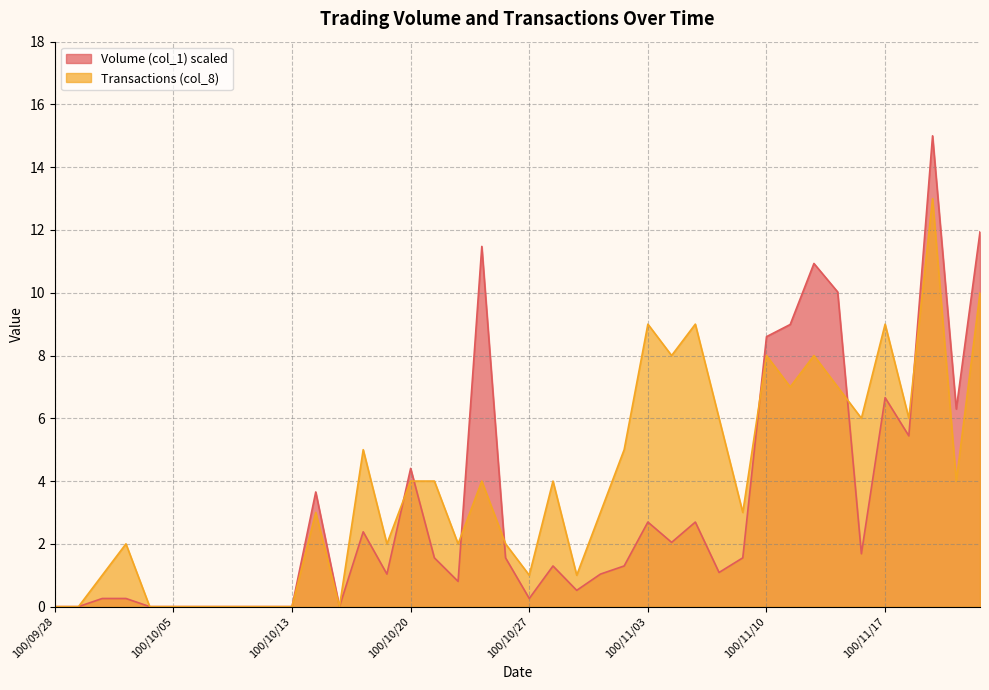

True or false: Transactions (col_8) and Volume (col_1) intersect in this chart.

True